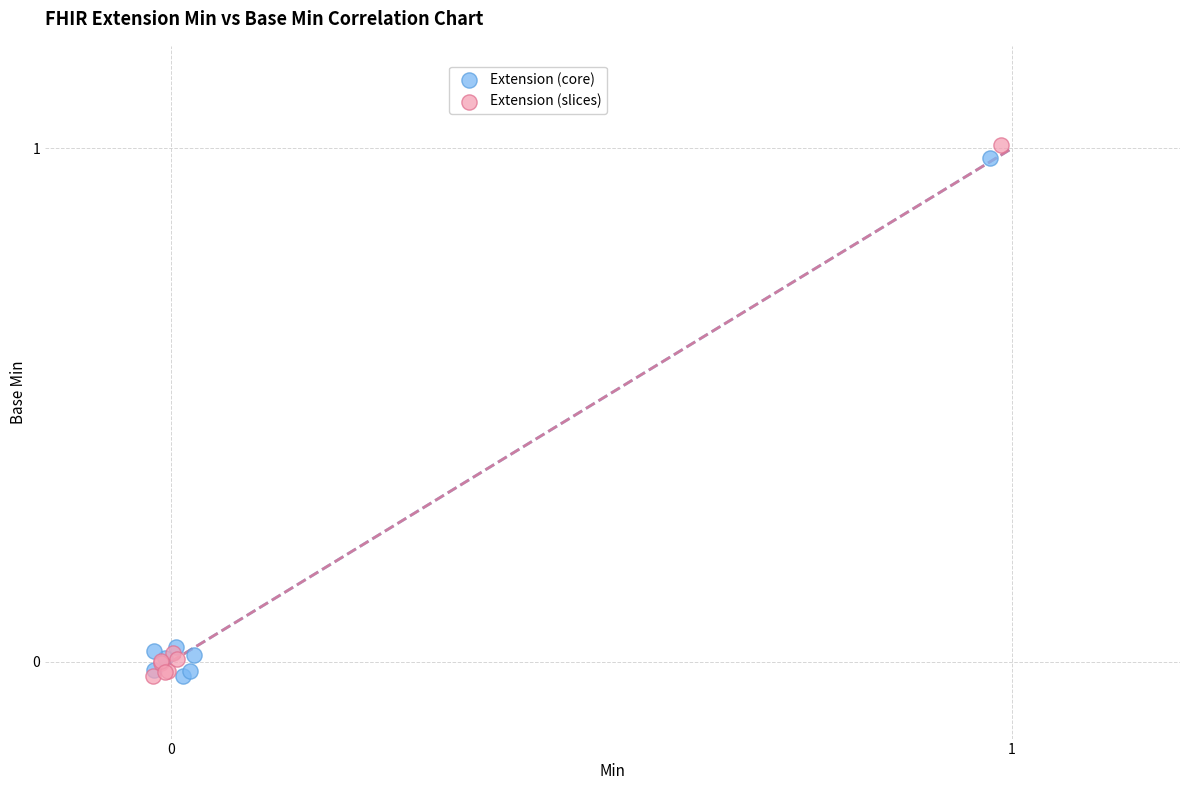

Which series has the largest Y range (max minus min)?

Extension (slices)